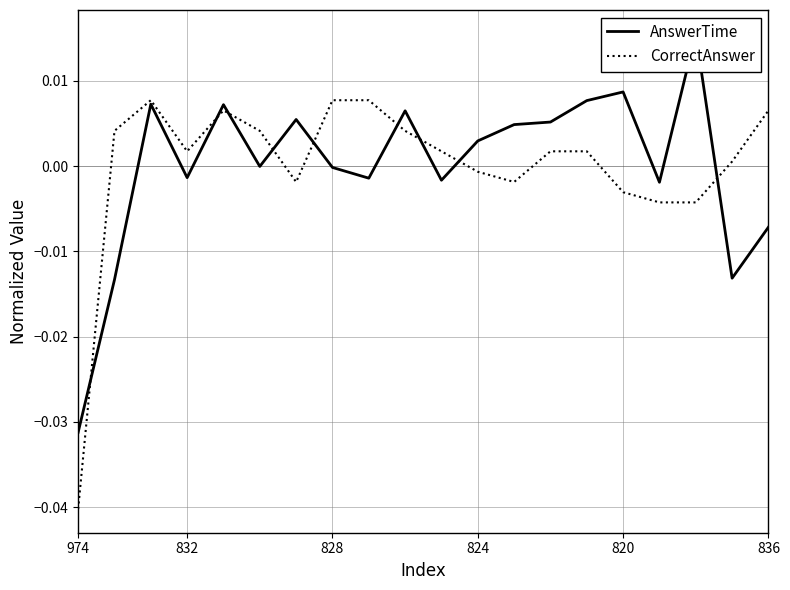

Where do AnswerTime and CorrectAnswer first cross each other?

974 and 832